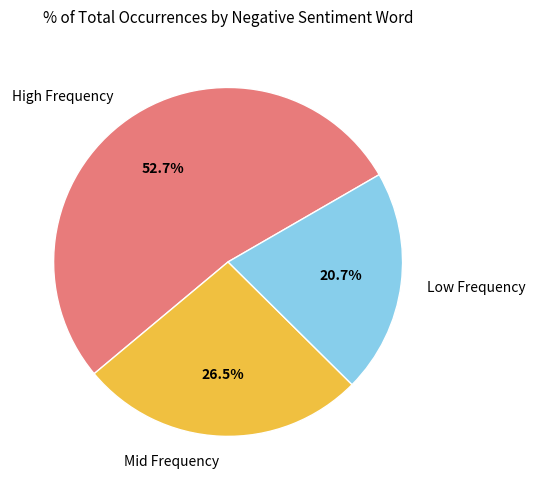

What portion of the pie excludes Low Frequency?

79.3%